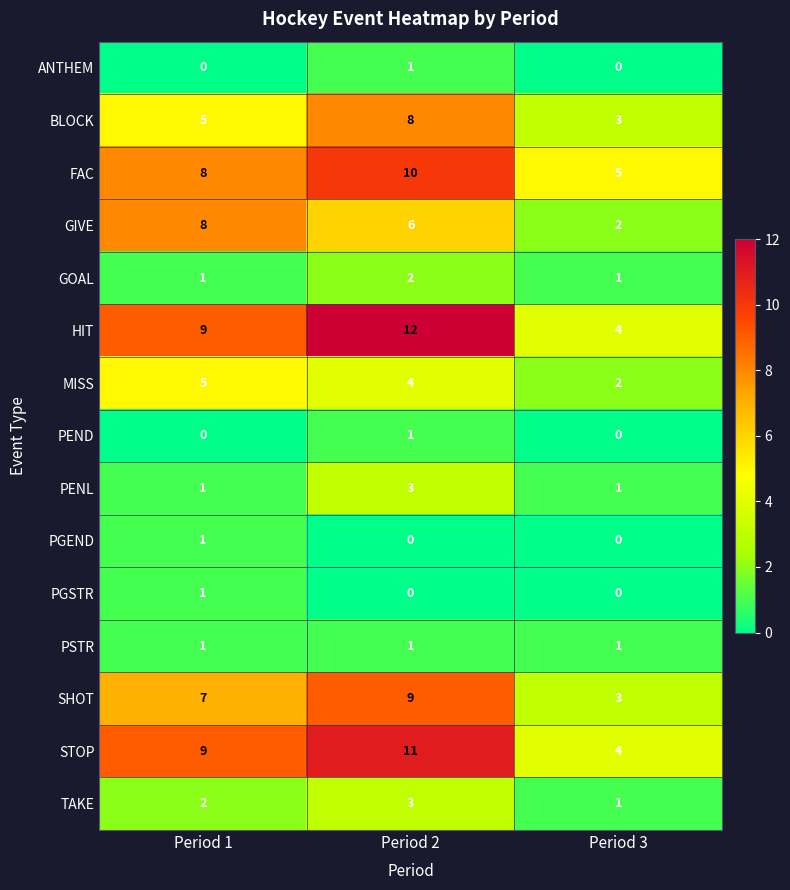

At which category is the sum across all series the highest?

Period 2